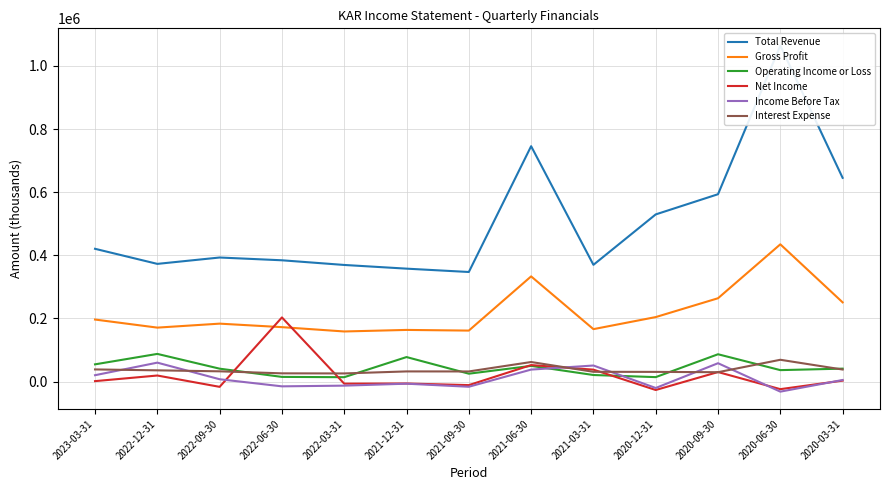

What is the smallest value displayed?

-32100